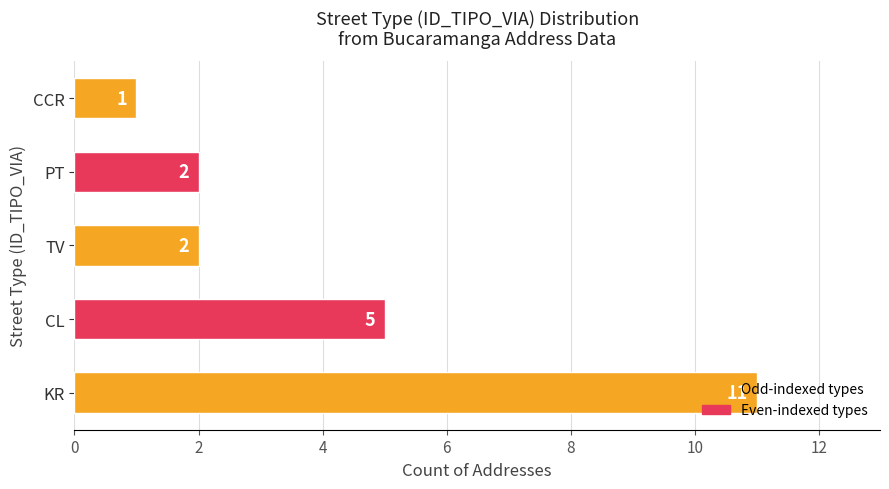

What is the change in value from KR to CL?

-6